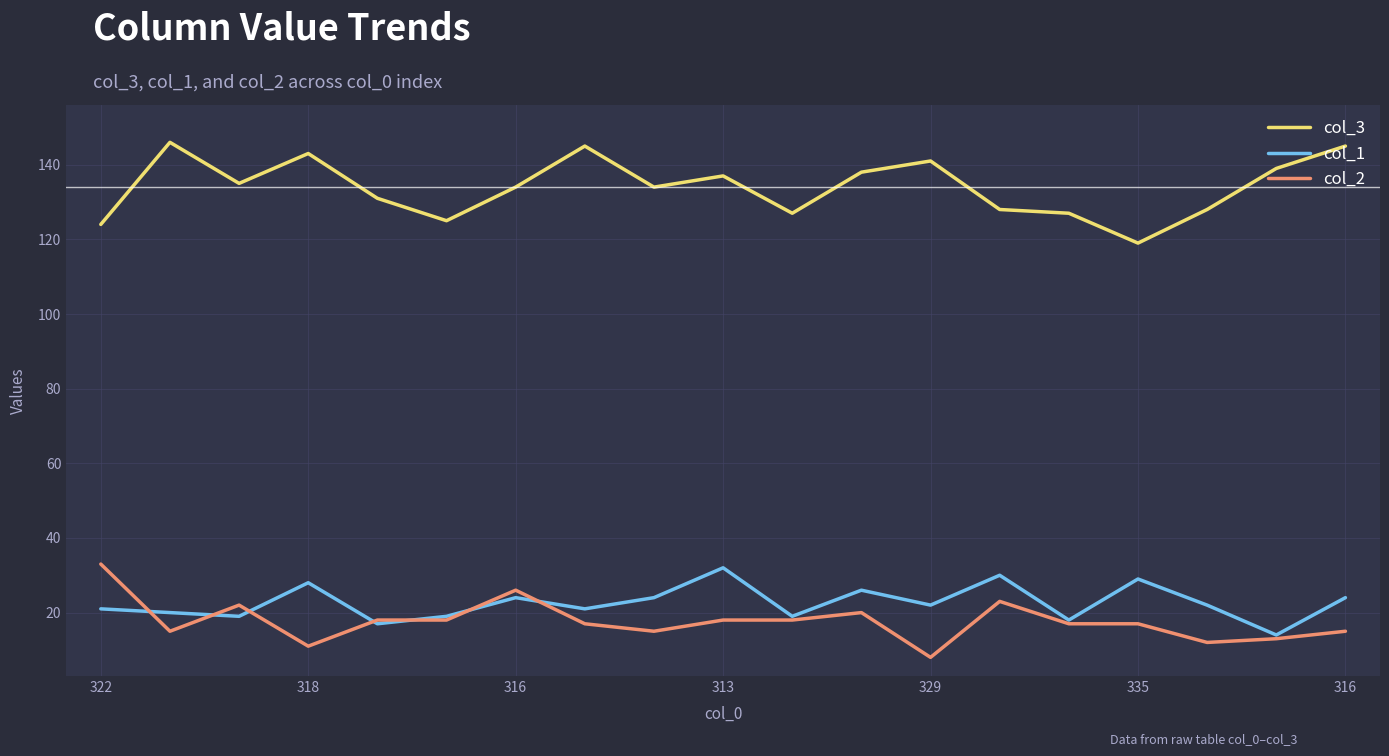

True or false: col_2 has more than 0 points higher than both neighbors.

True